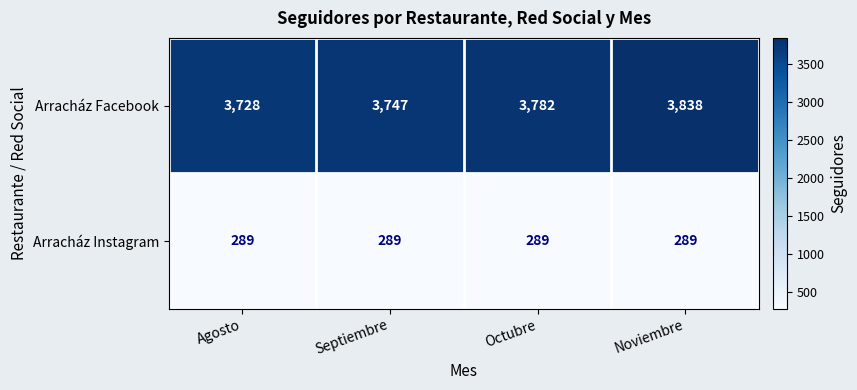

At which label is Arracház Facebook closest to 3783?

Octubre